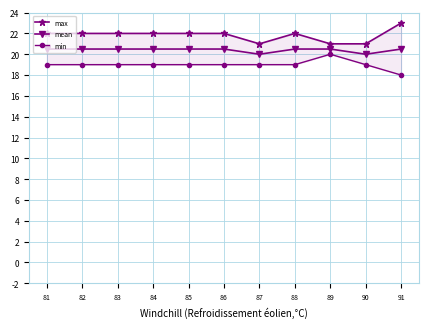

At which label is mean closest to 20?

87